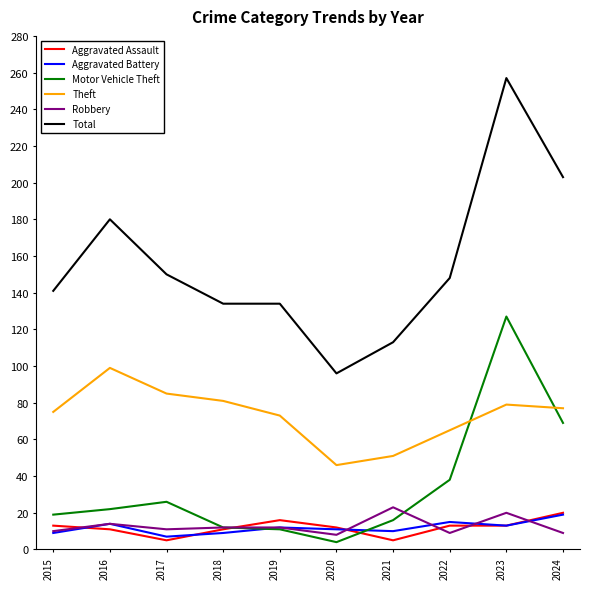

How many lines are shown in the chart?

6